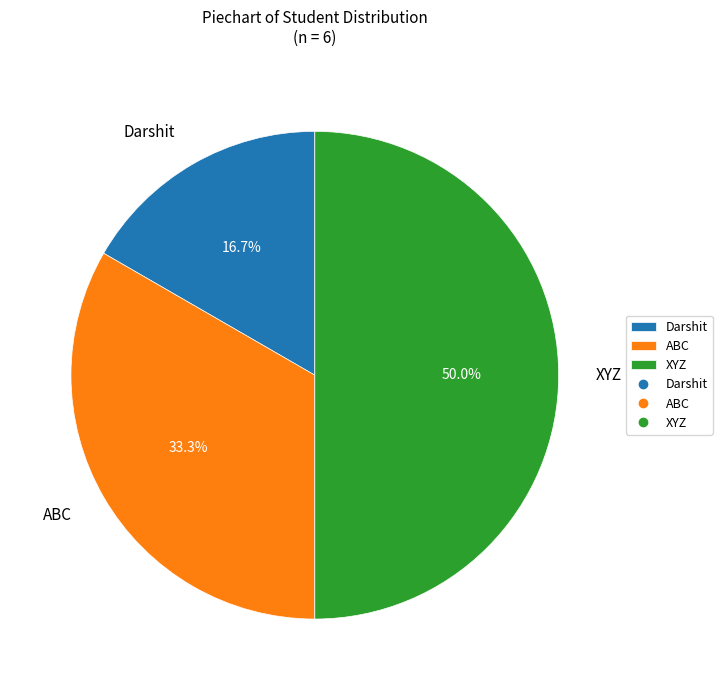

Between ABC and Darshit, which is larger?

ABC